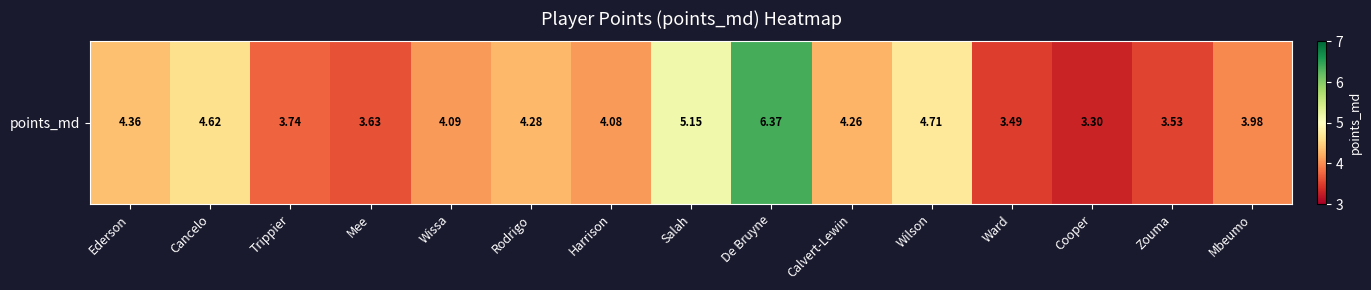

What is the sum of all values?

63.6